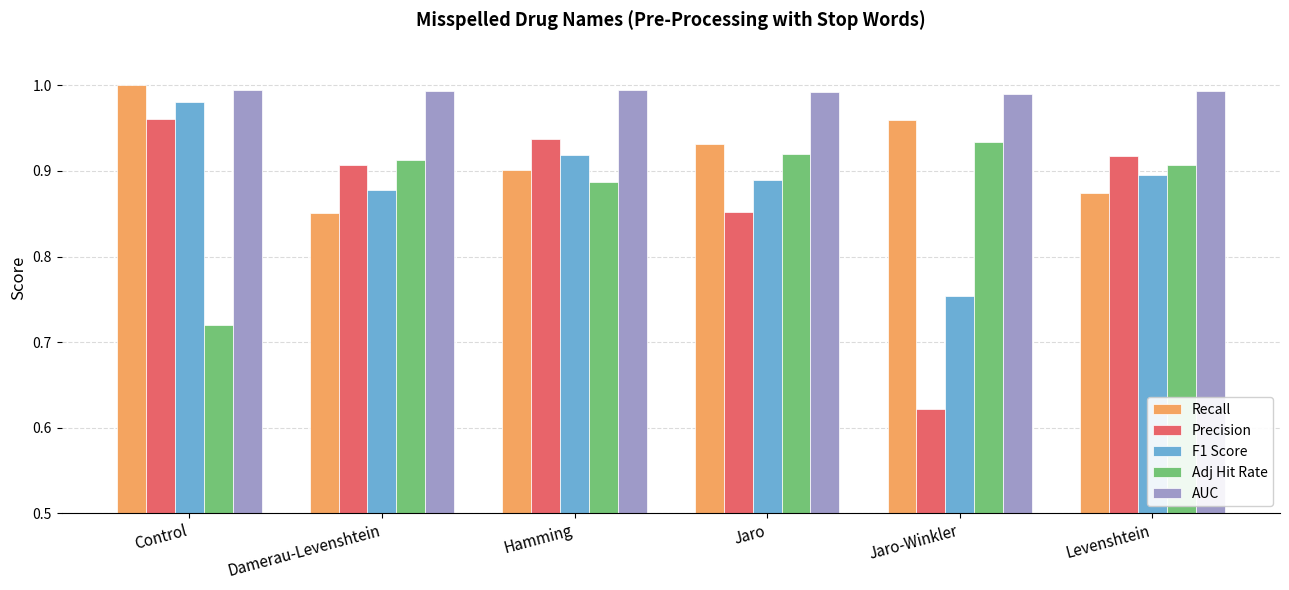

Is it true that Adj Hit Rate equals 0.6 at Damerau-Levenshtein?

False